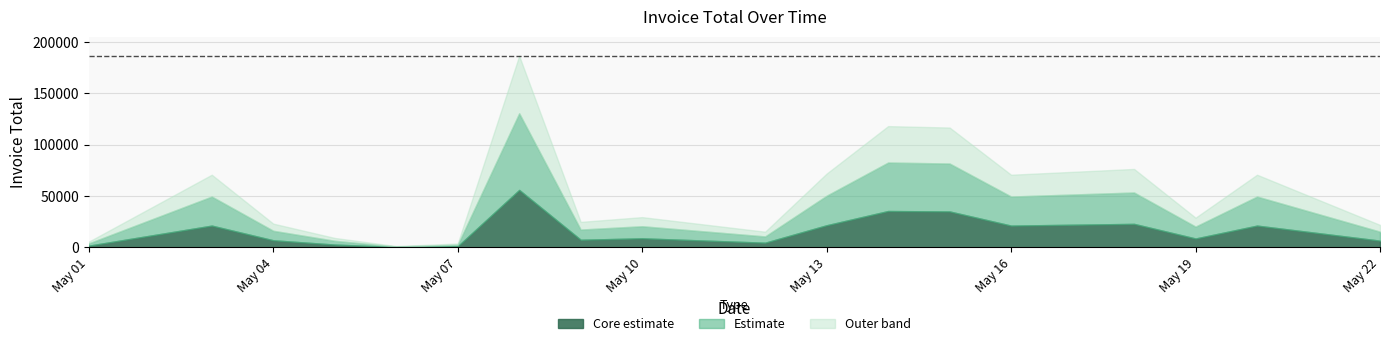

Where does the data first go above 9300?

2021-05-03